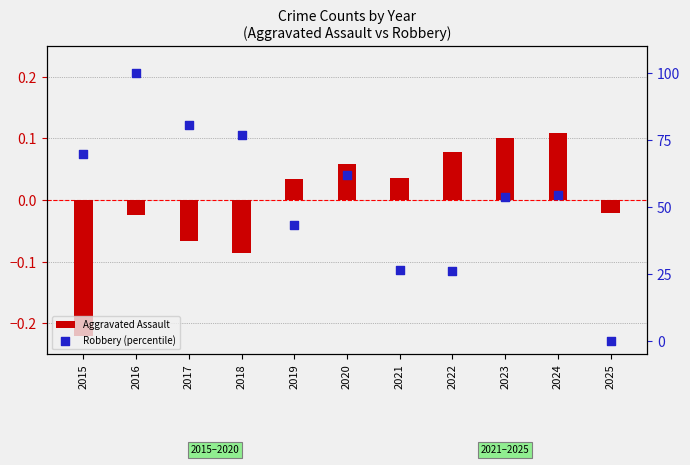

Is the value of Robbery (percentile) at 2023 greater than the value of Aggravated Assault at 2021?

Yes